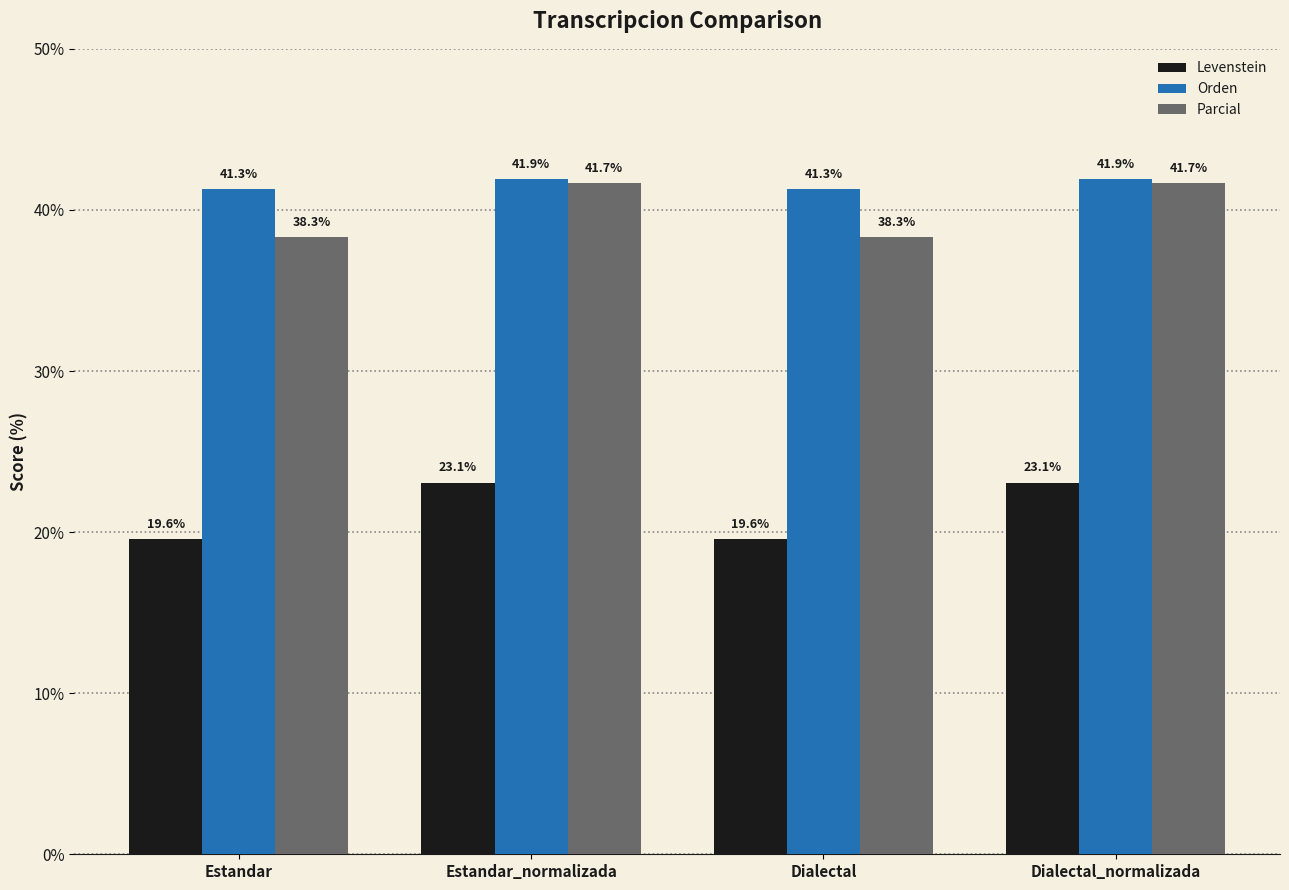

Where does the Levenstein series first go above 23?

Estandar_normalizada